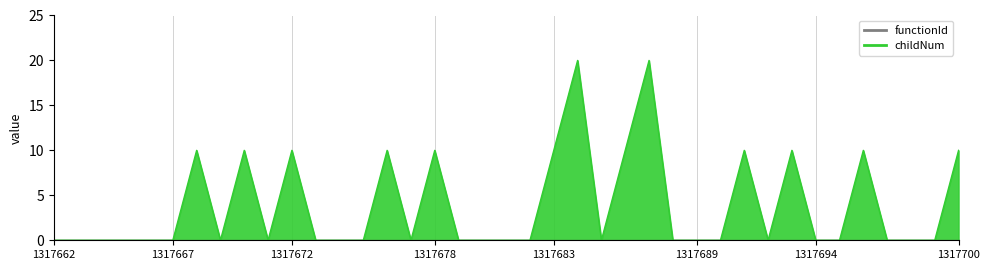

Which label corresponds to the largest value in the chart?

1317684